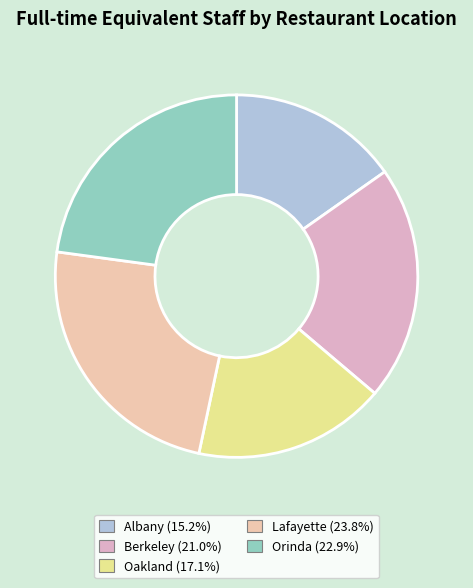

How many slices are in this pie chart?

5